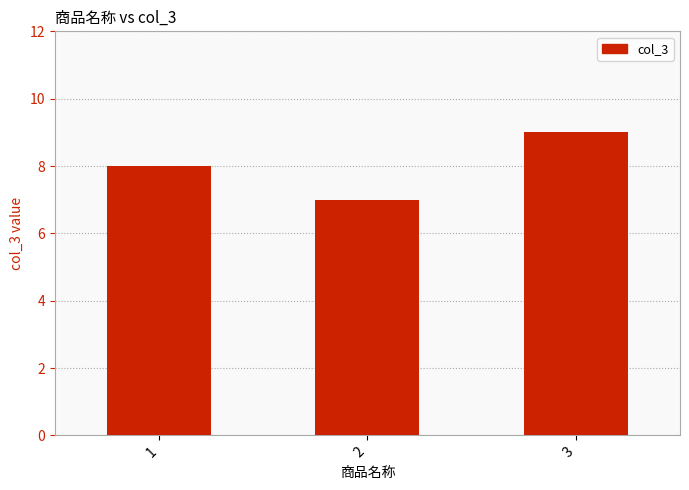

Where is the data nearest to the value 8?

1